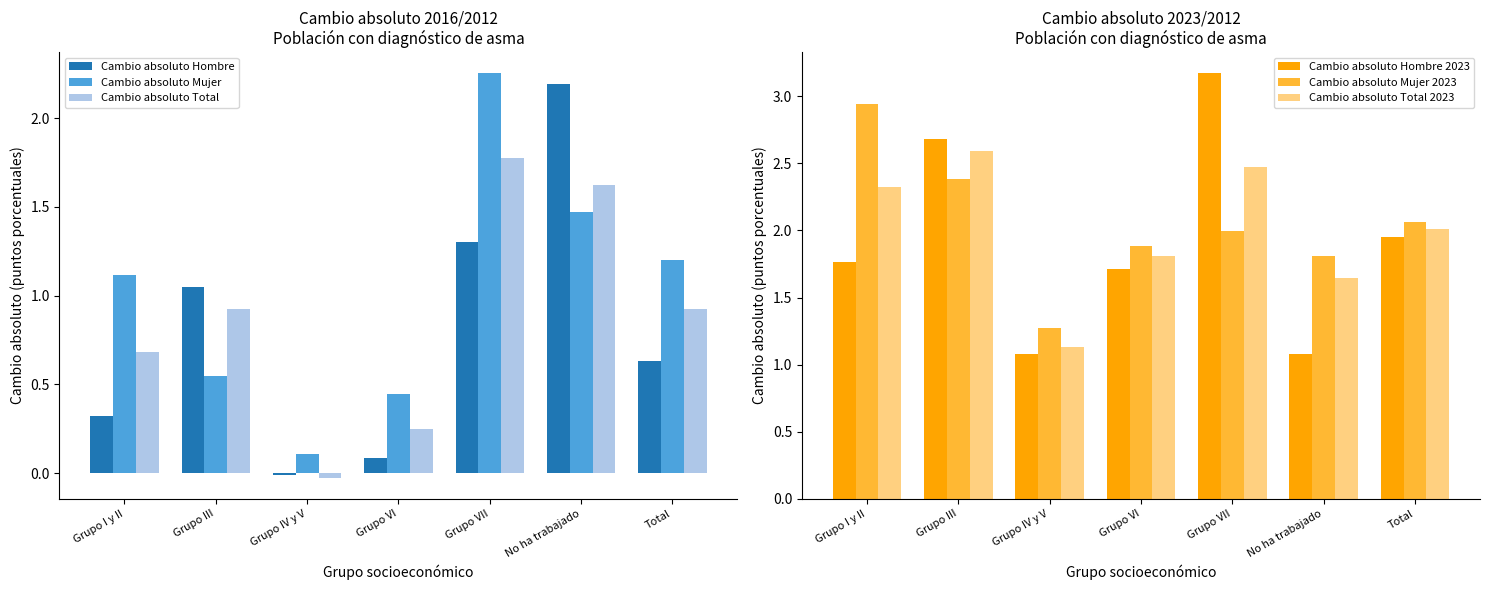

Which series has the widest spread of values?

Cambio absoluto Hombre